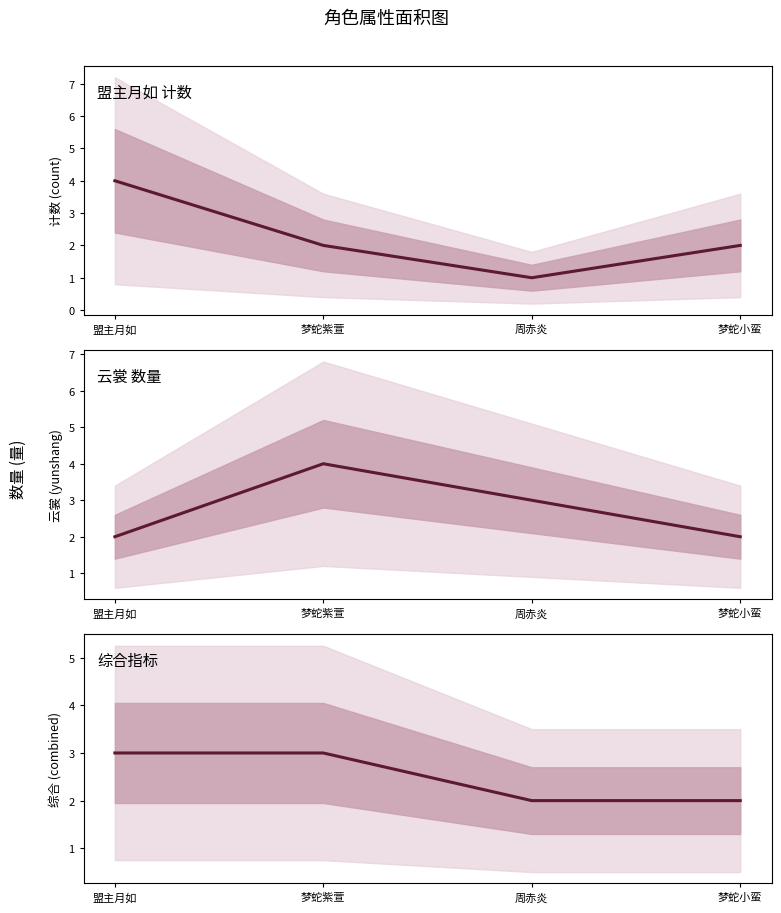

Between 梦蛇紫萱 and 盟主月如, which is larger?

盟主月如